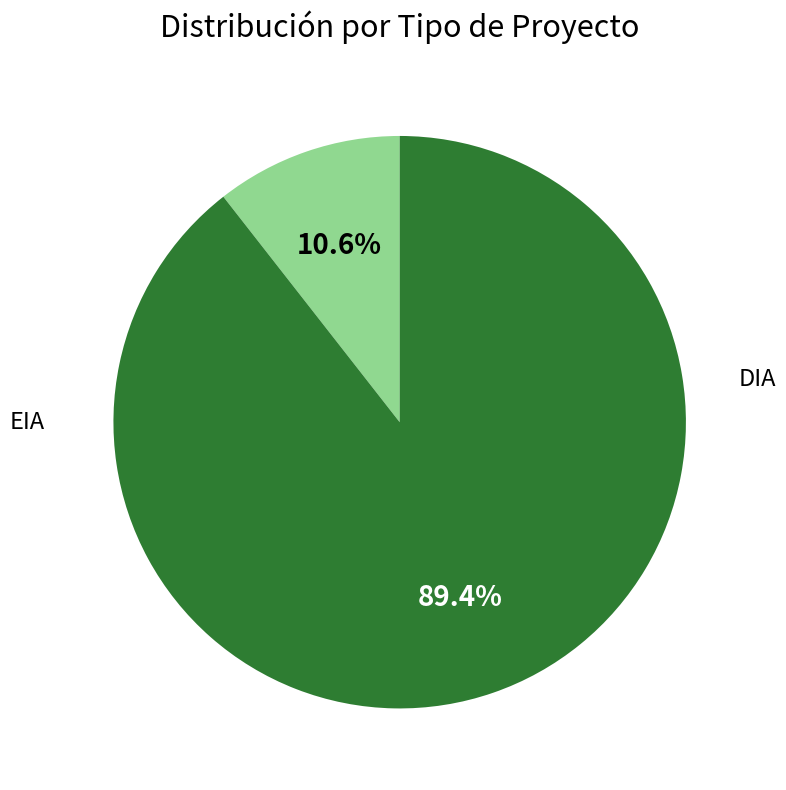

What is the change in value from EIA to DIA?

+112